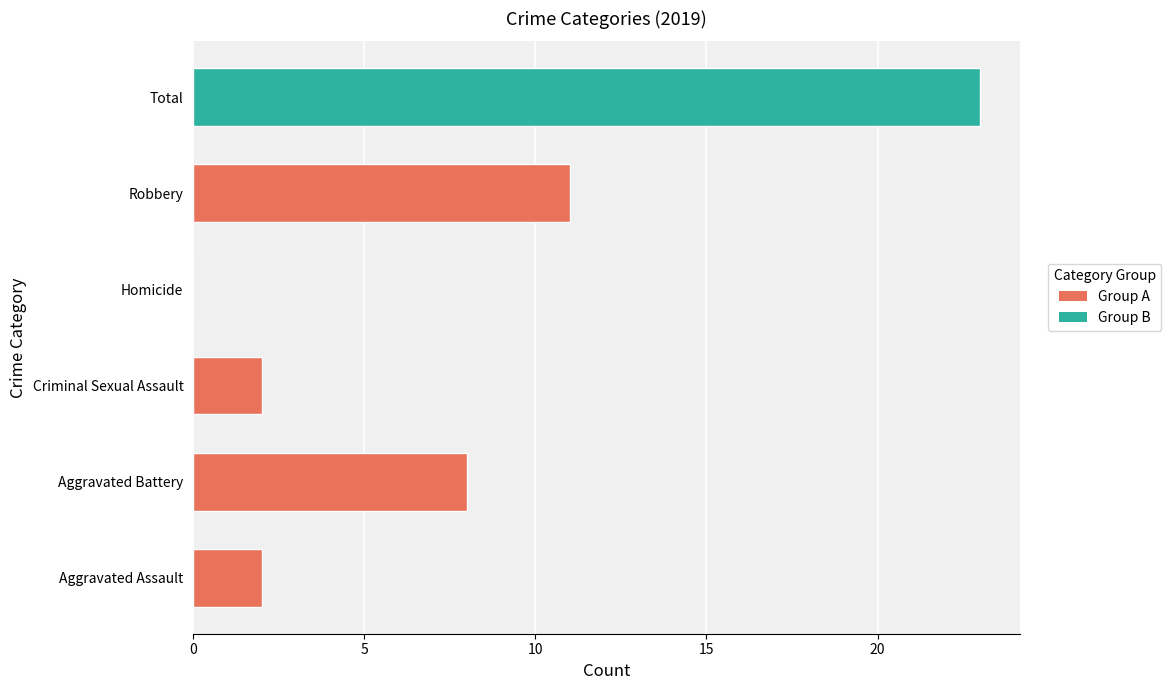

What is the change in value from Aggravated Assault to Total?

+21